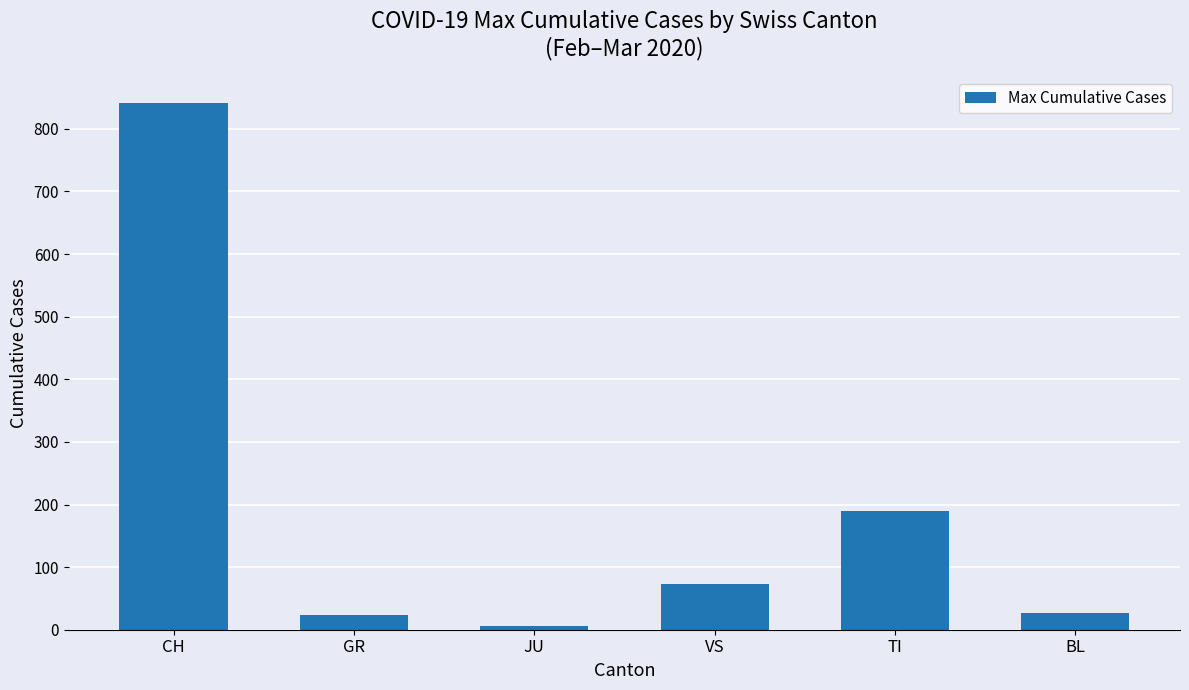

Which label corresponds to the smallest value in the chart?

JU